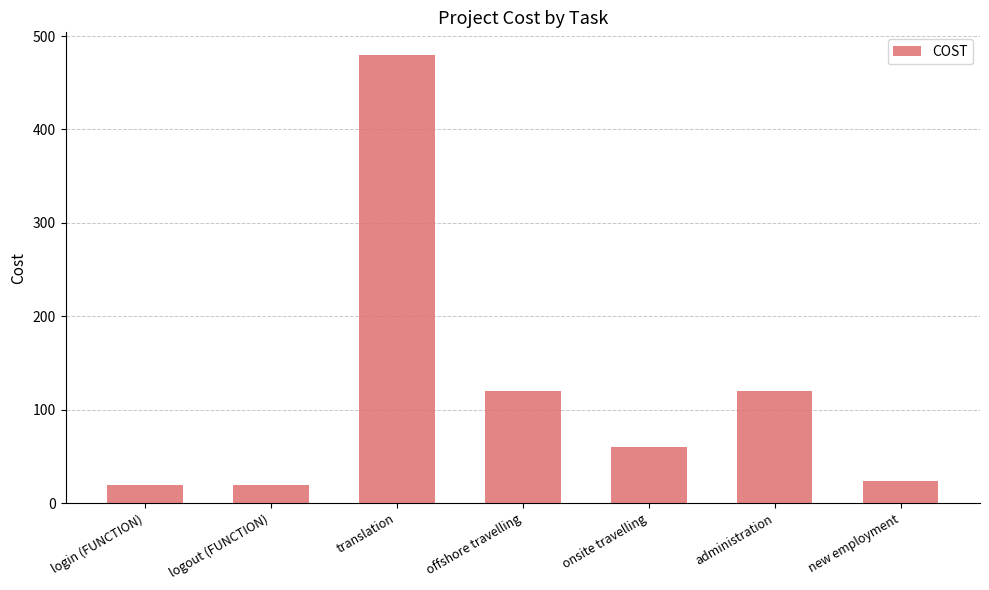

What is the change in value from logout (FUNCTION) to onsite travelling?

+40.8